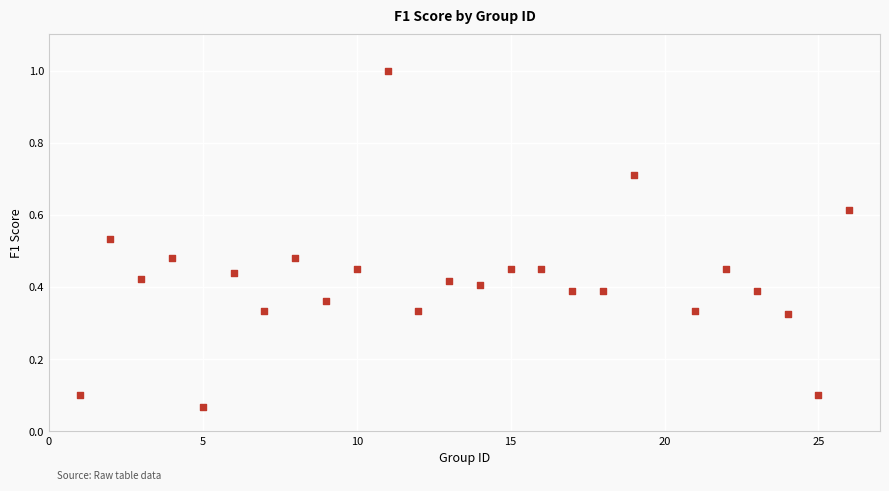

What is the range of Y values (max minus min)?

0.9